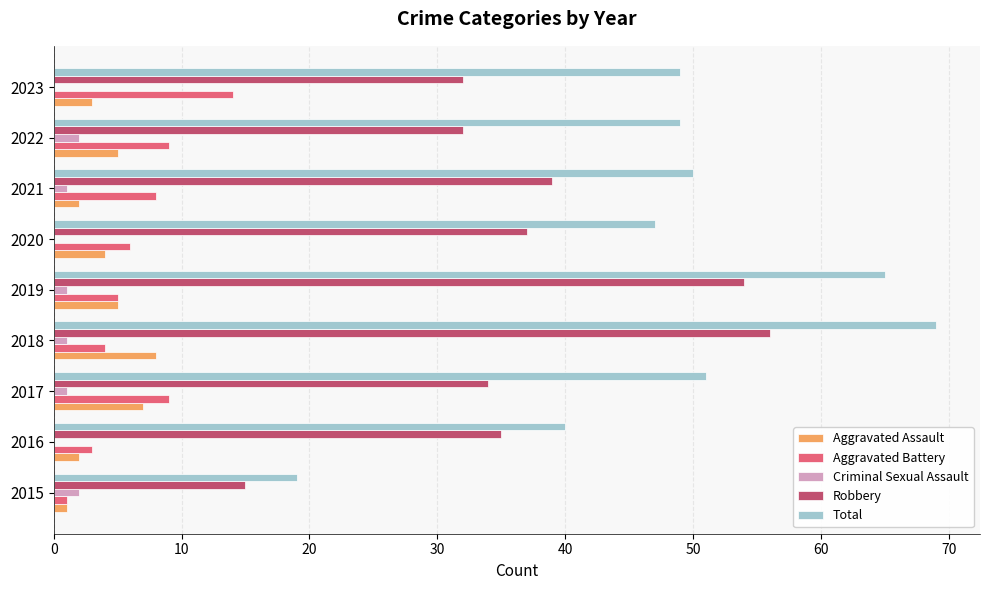

What are all the series names shown in the legend?

Aggravated Assault, Aggravated Battery, Criminal Sexual Assault, Robbery, Total